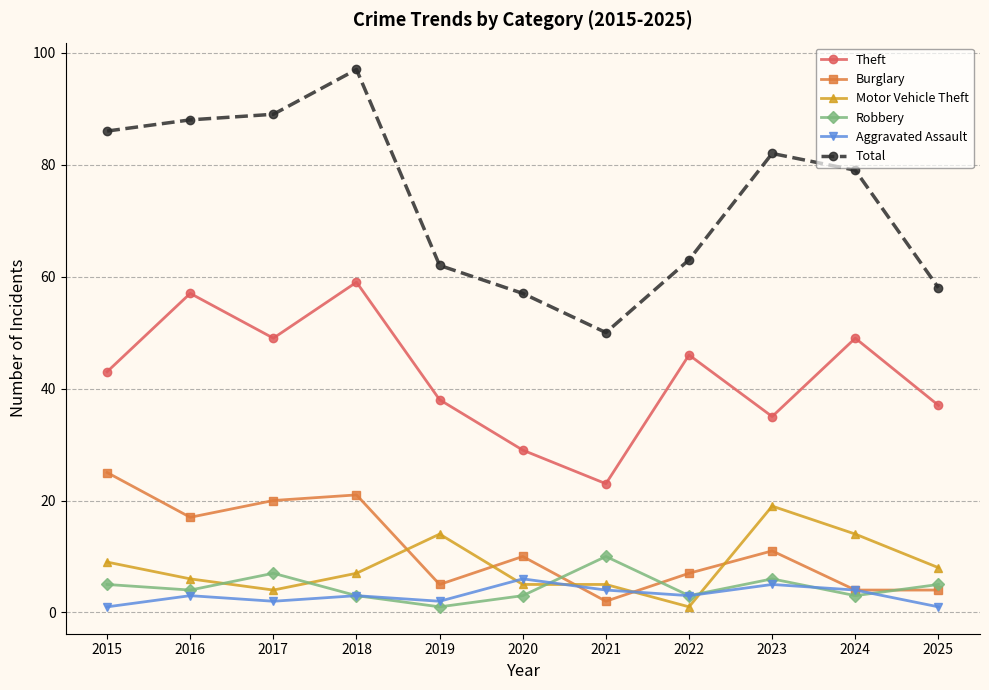

True or false: Aggravated Assault and Robbery intersect in this chart.

True